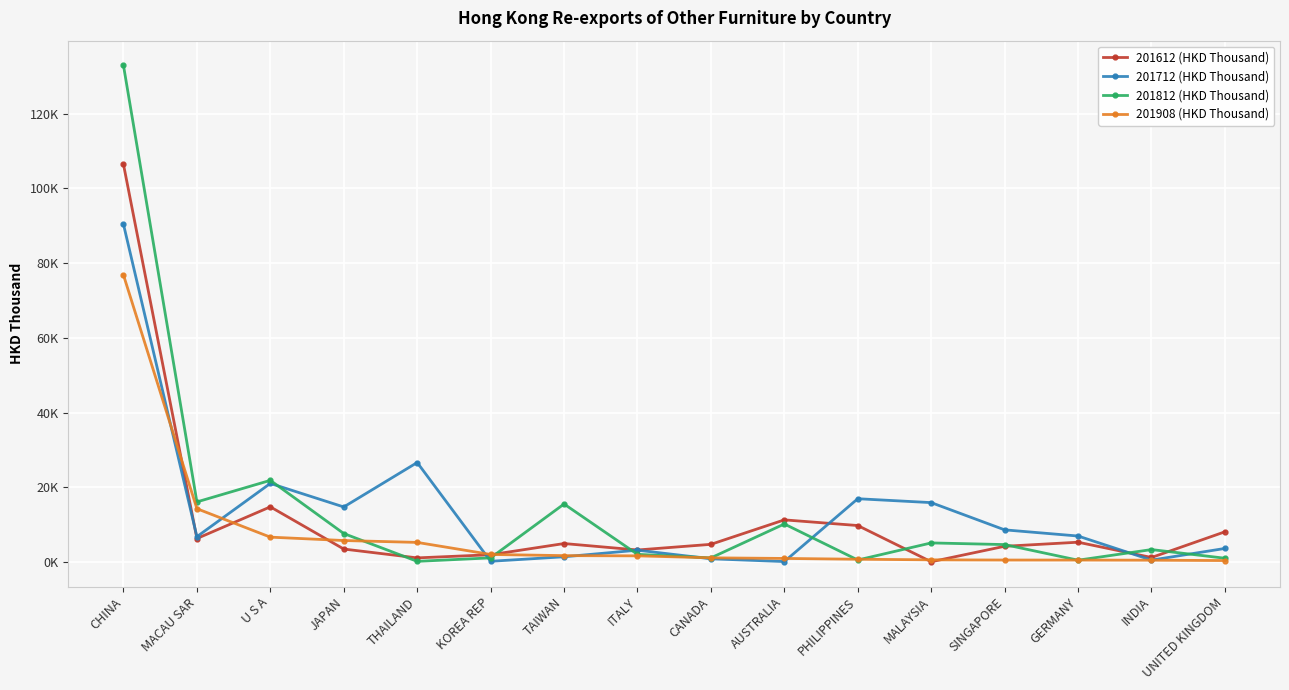

Does the chart have visible grid lines?

Yes